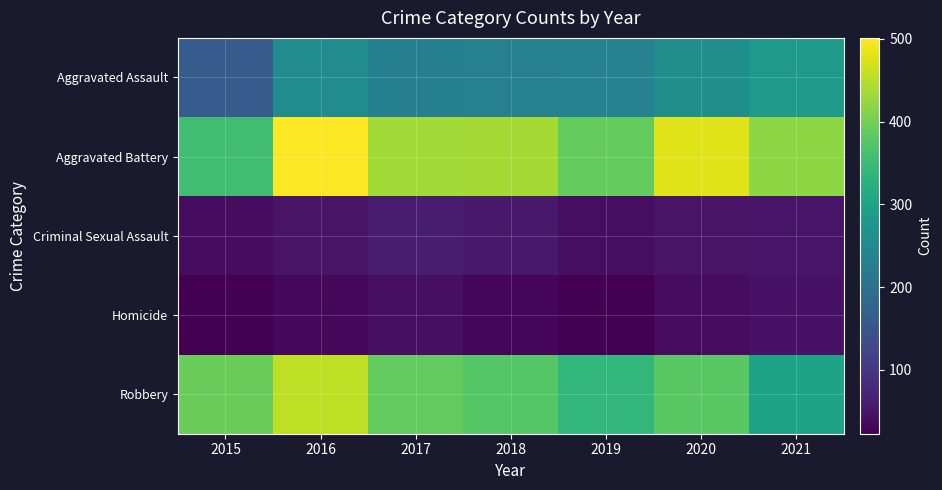

Rank the series by their maximum value, from lowest to highest.

Homicide, Criminal Sexual Assault, Aggravated Assault, Robbery, Aggravated Battery